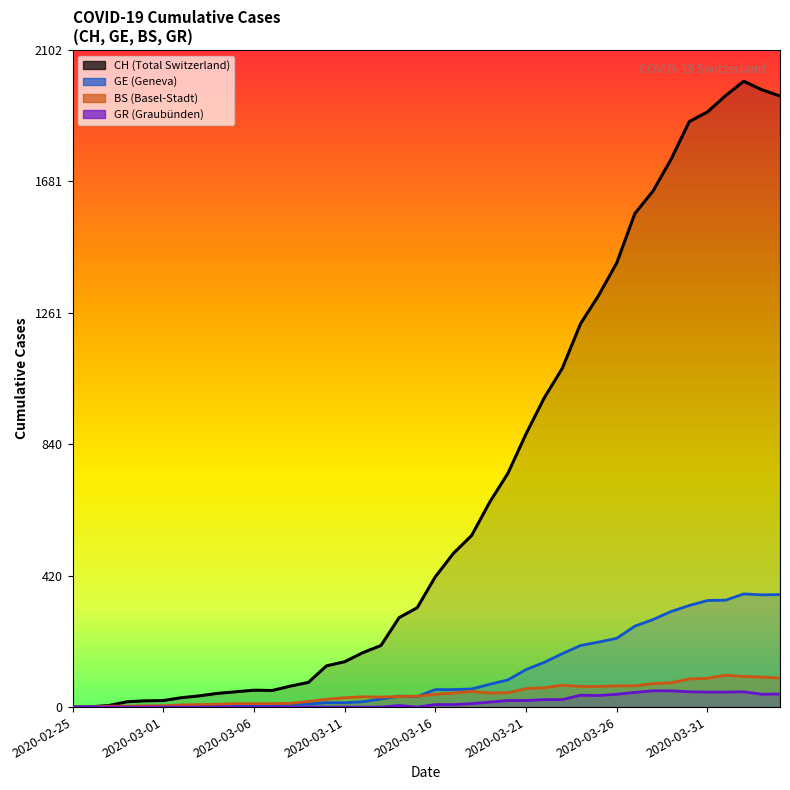

What is the difference between the second highest and second lowest values in the BS series?

98